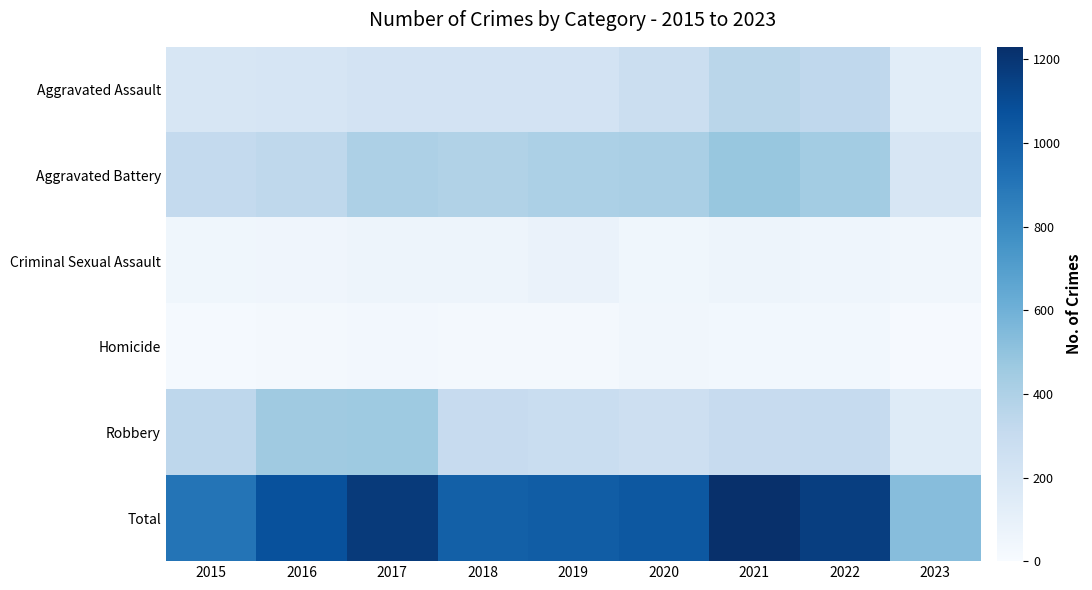

Reading left to right, extract all data points from this chart.

Aggravated Assault: 2015=194	2016=206	2017=224	2018=225	2019=223	2020=273	2021=352	2022=327	2023=131
Aggravated Battery: 2015=316	2016=336	2017=400	2018=389	2019=407	2020=416	2021=479	2022=439	2023=200
Criminal Sexual Assault: 2015=46	2016=50	2017=61	2018=60	2019=77	2020=48	2021=61	2022=54	2023=40
Homicide: 2015=15	2016=26	2017=33	2018=25	2019=22	2020=41	2021=38	2022=36	2023=11
Robbery: 2015=337	2016=454	2017=460	2018=301	2019=287	2020=263	2021=300	2022=303	2023=151
Total: 2015=908	2016=1072	2017=1178	2018=1000	2019=1016	2020=1041	2021=1230	2022=1159	2023=533